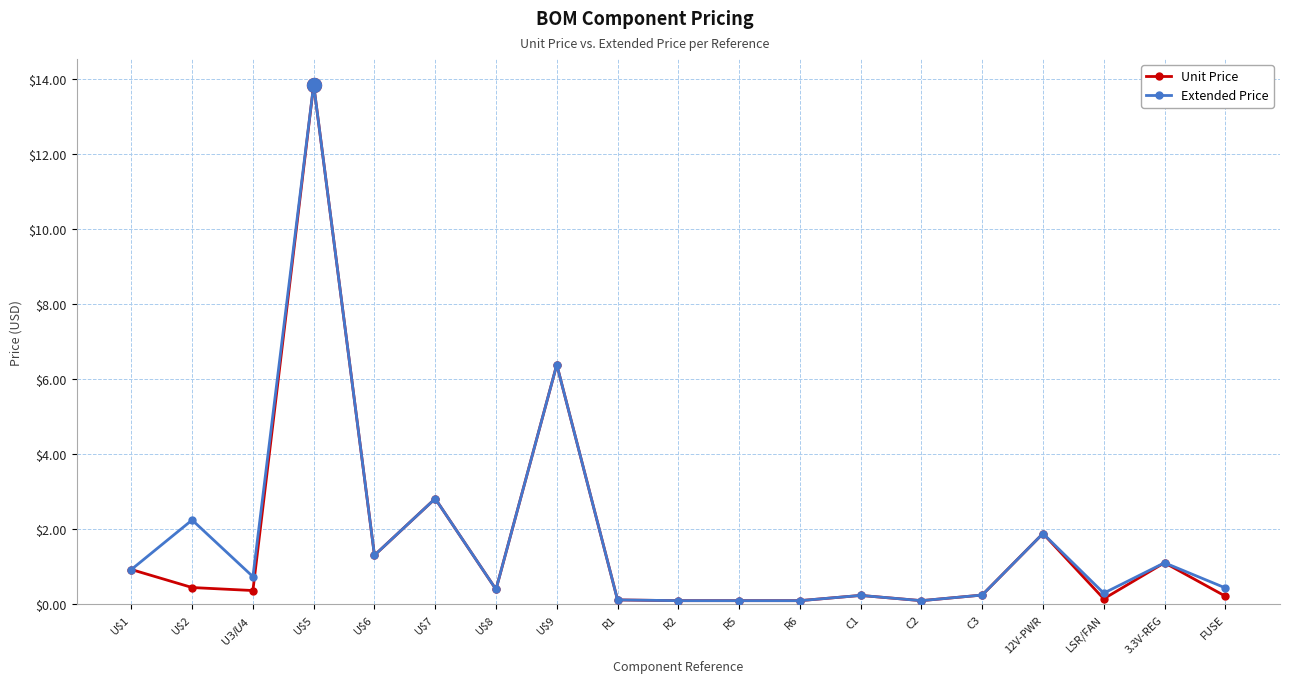

What is the label of the 8th point from the left?

U$9